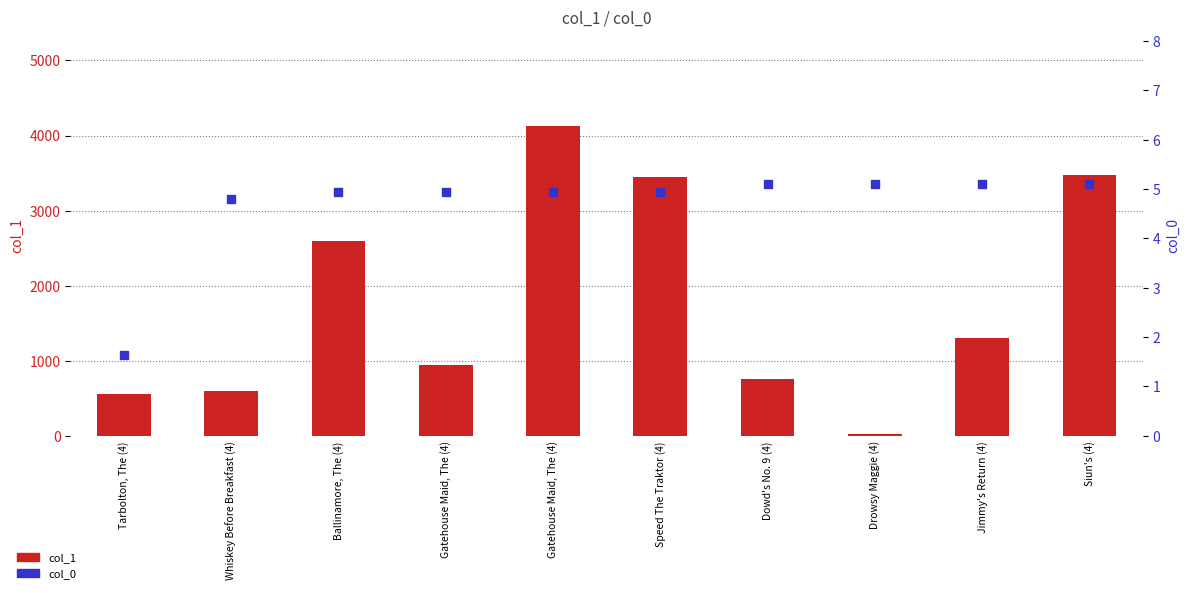

What is the total value across all series at Drowsy Maggie (4)?

32.1